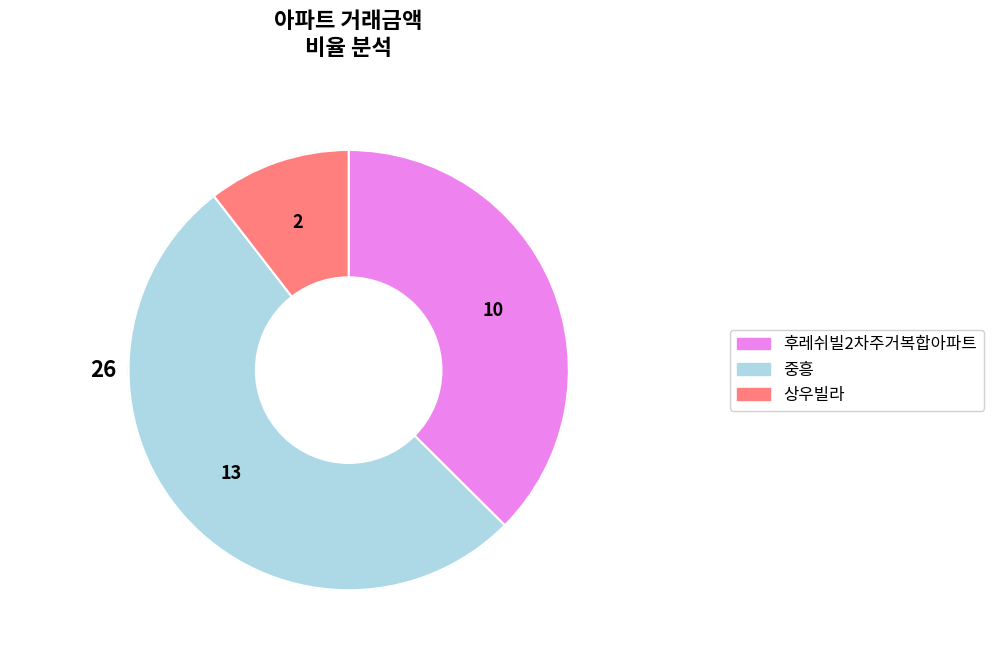

To the nearest percent, what is the combined percentage of 상우빌라 and 중흥?

63%